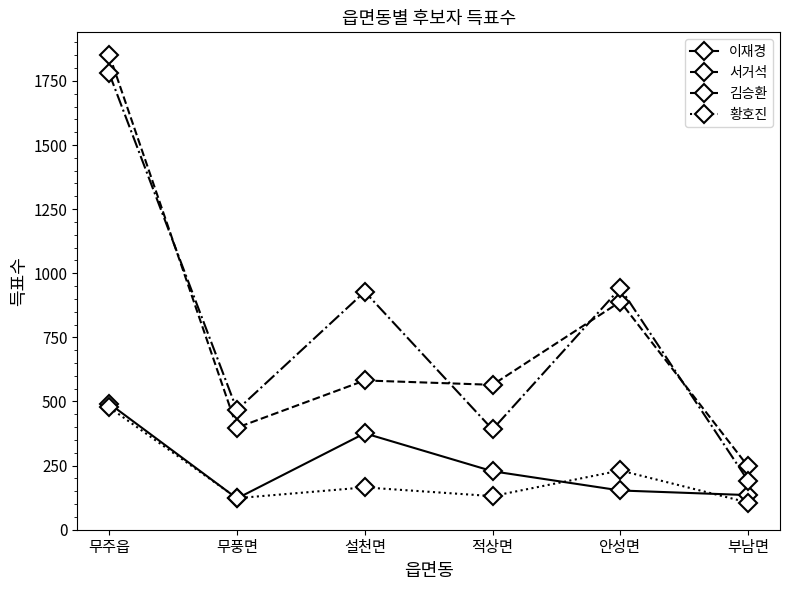

Which category has the highest value in the 서거석 series?

무주읍